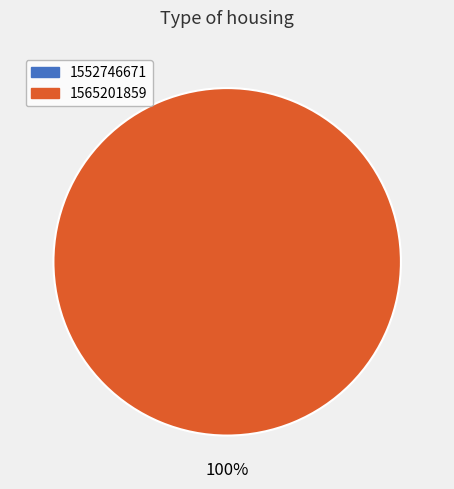

How many slices are in this pie chart?

2